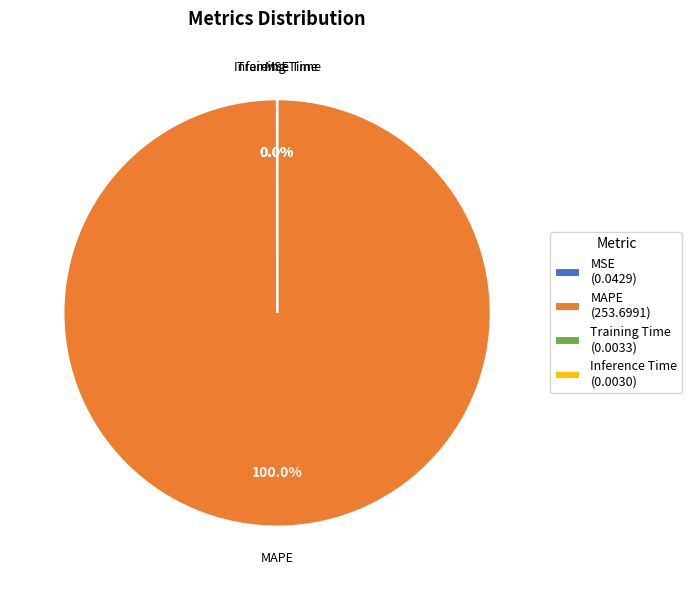

Which slice is the largest?

MAPE